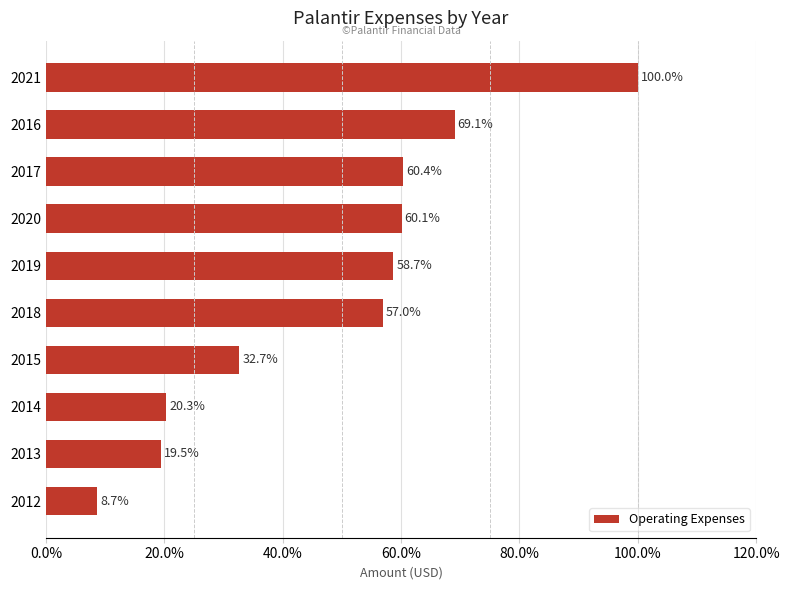

Are the bars horizontal?

Yes